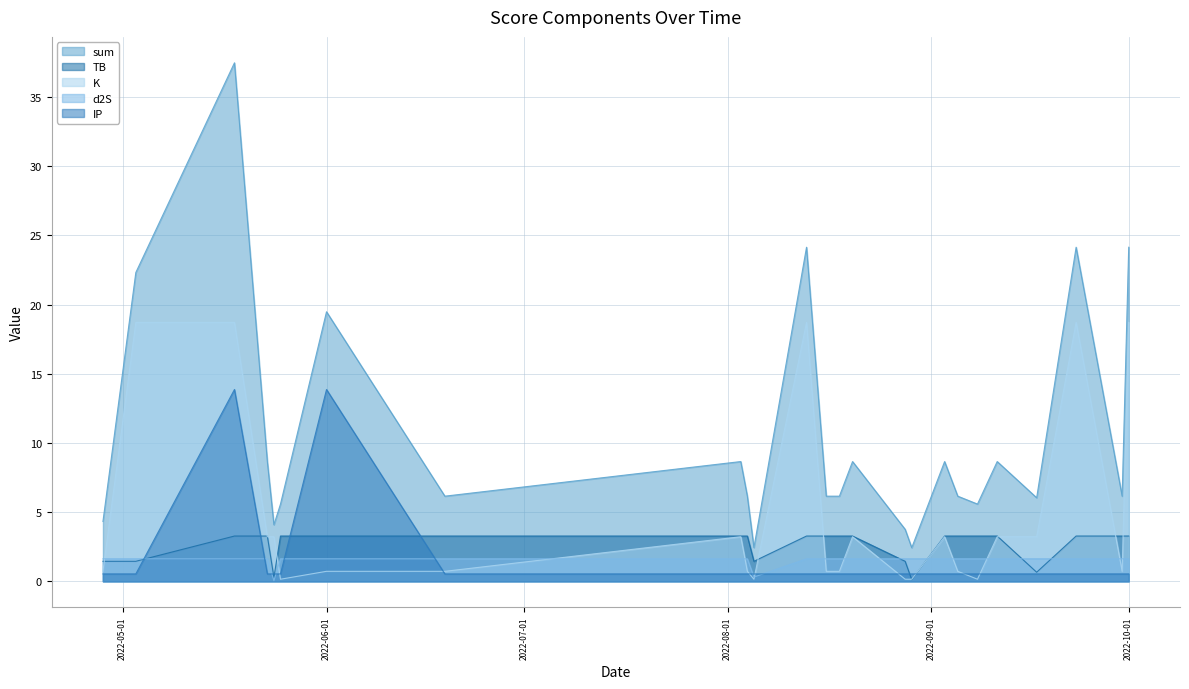

What is the difference between the second highest and second lowest values in the sum series?

21.7